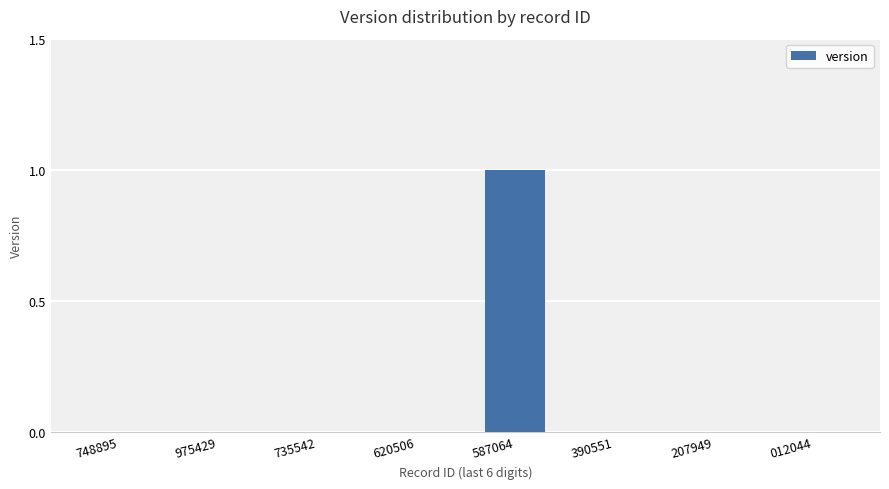

True or false: the data shows -1 at 735542.

False